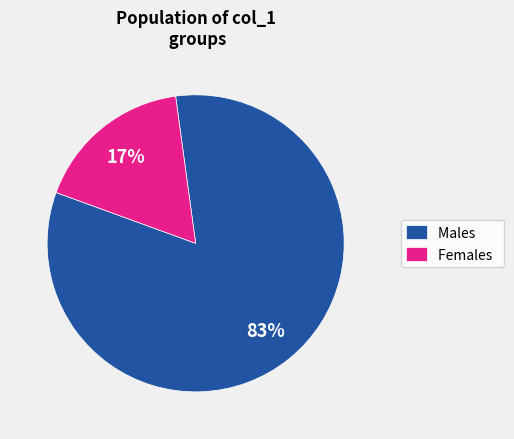

Is the sum of Males and Females greater than half?

Yes